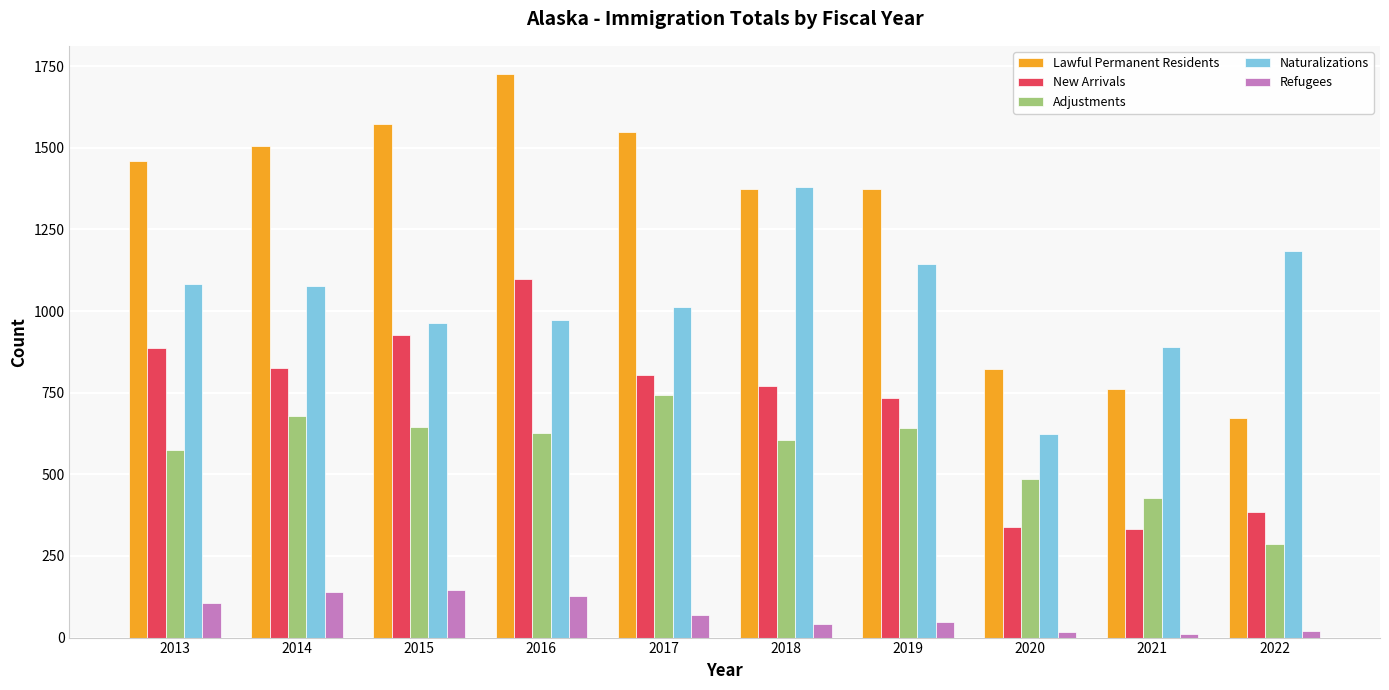

What is the difference between the second highest and second lowest values in the Refugees series?

125